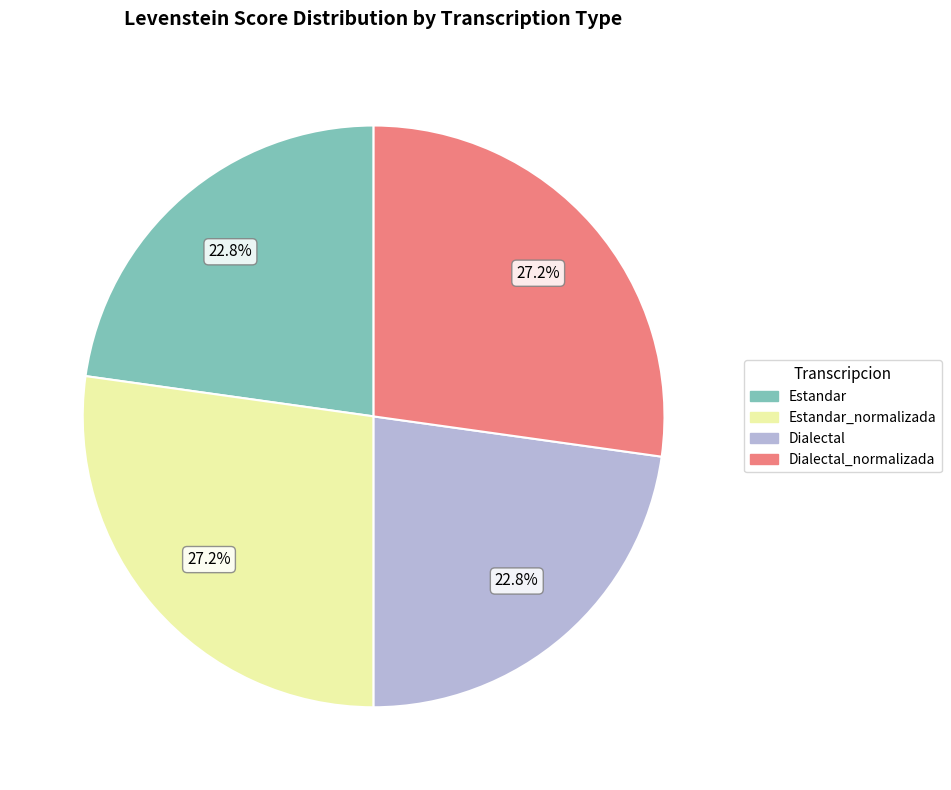

How many segments does this pie chart have?

4